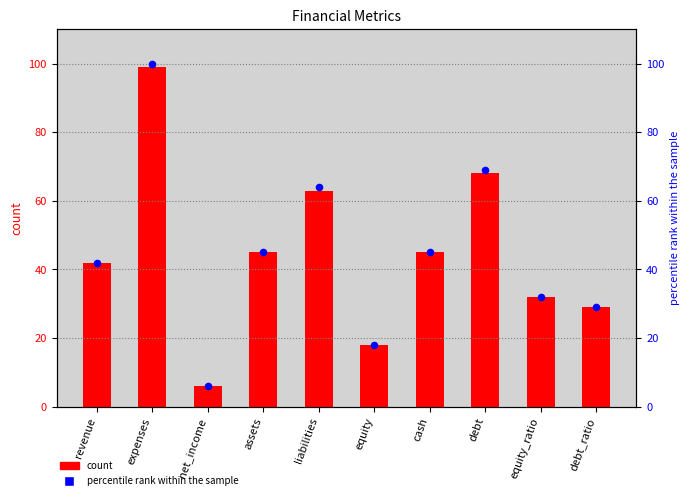

Is the value of count at assets greater than the value of percentile rank within the sample at debt?

No